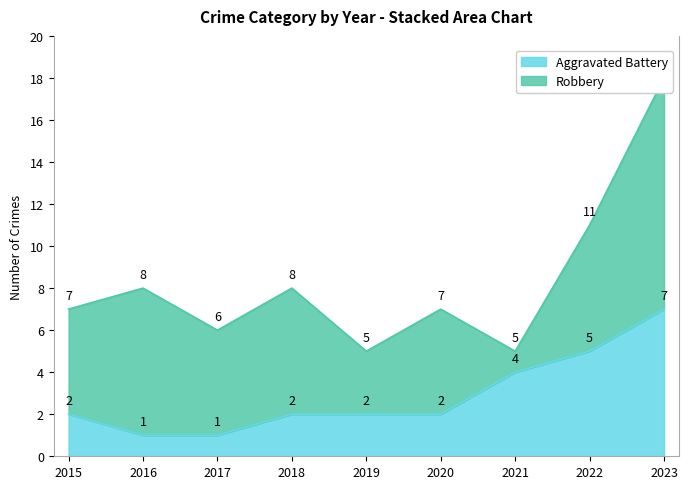

What is the minimum value shown in the chart?

1